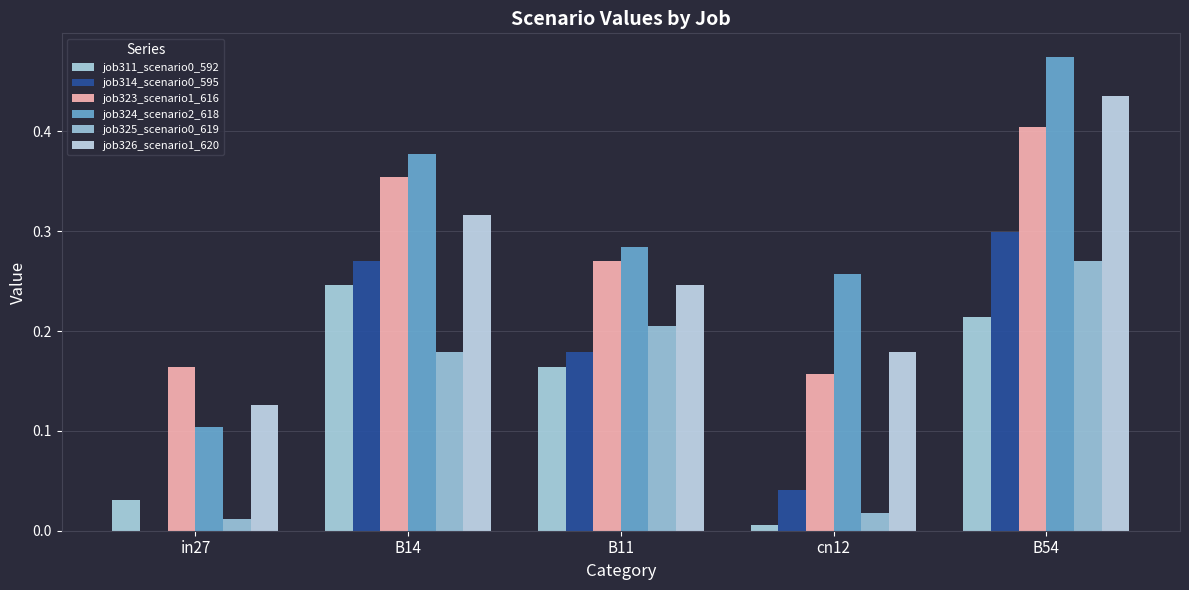

Rank the series by their maximum value, from lowest to highest.

job311_scenario0_592, job325_scenario0_619, job314_scenario0_595, job323_scenario1_616, job326_scenario1_620, job324_scenario2_618